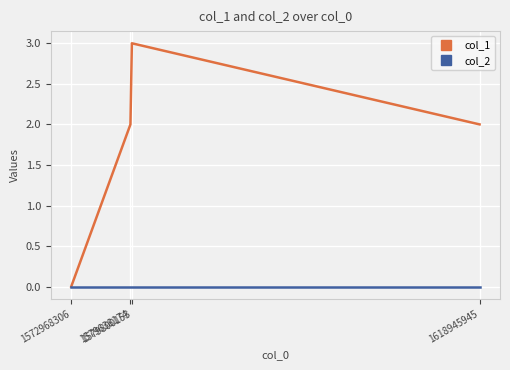

The col_1 series shows 3 at 1579800153. True or false?

True